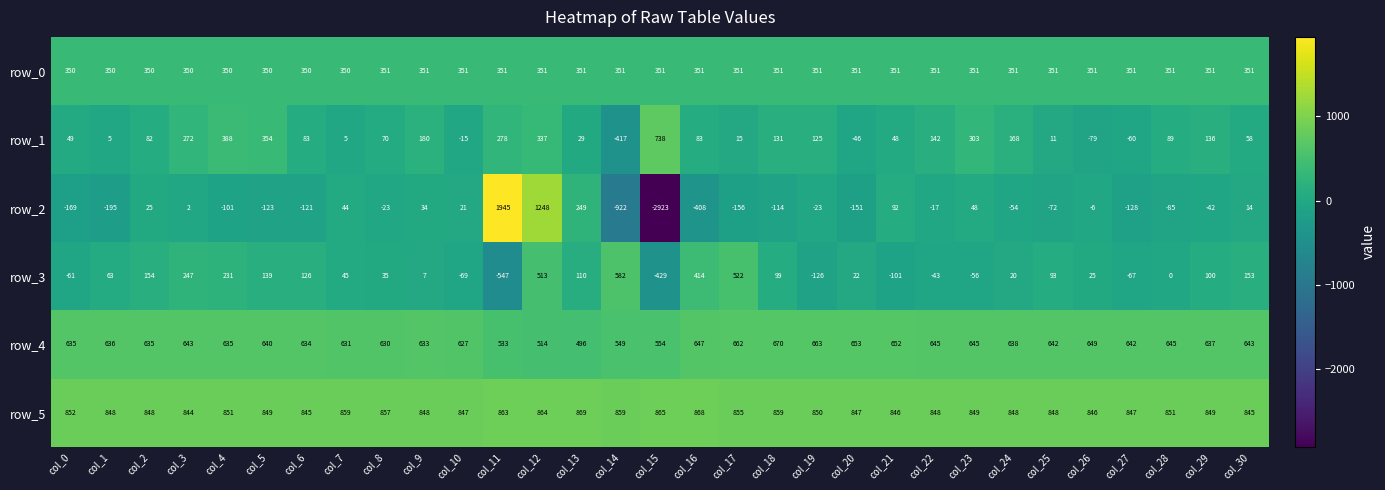

What is the difference between the maximum and minimum values in the row_0 series?

1